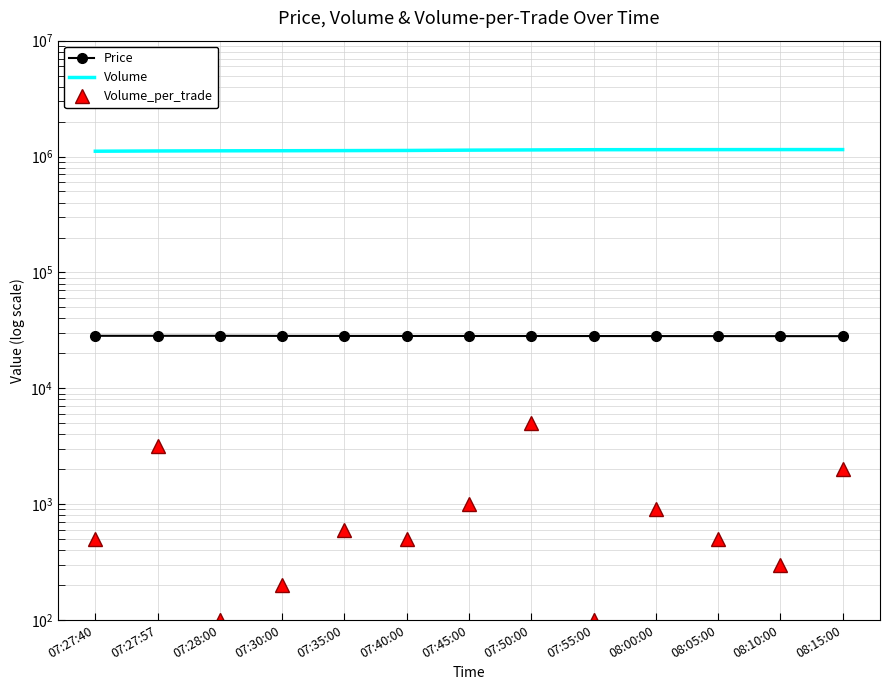

At which label is Price closest to 28250?

07:45:00